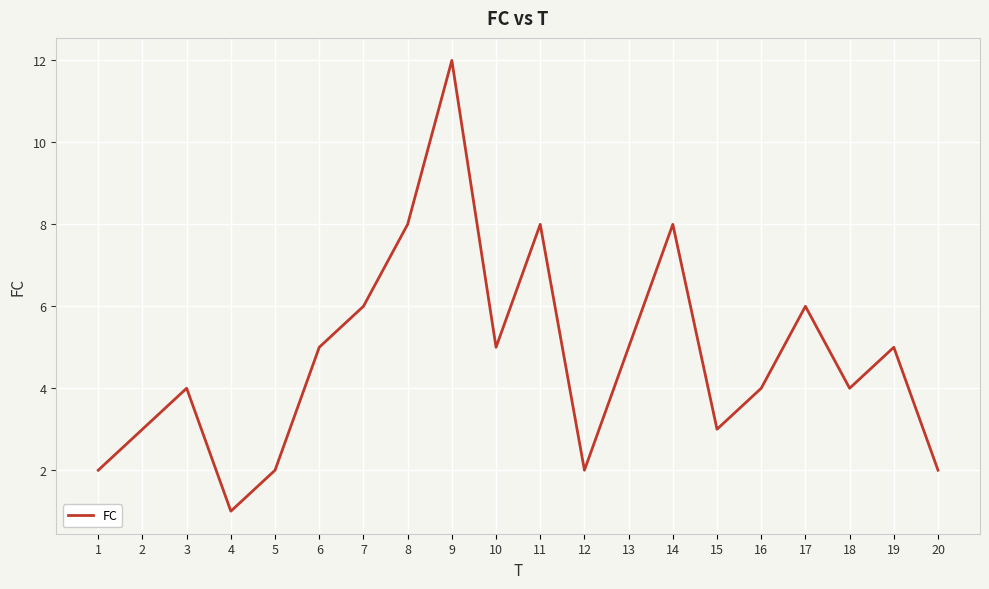

The chart shows a value of 8 at 14. True or false?

True